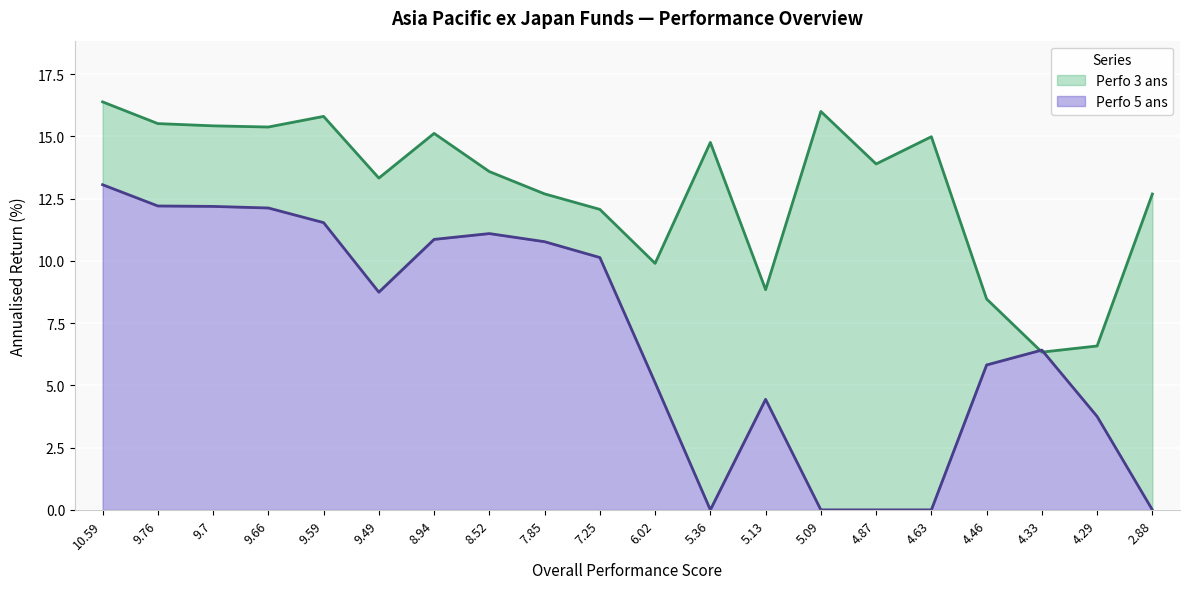

Reading left to right, extract all data points from this chart.

Perfo 3 ans: 10.59=16.4	9.76=15.5	9.7=15.4	9.66=15.4	9.59=15.8	9.49=13.3	8.94=15.1	8.52=13.6	7.85=12.7	7.25=12.1	6.02=9.9	5.36=14.8	5.13=8.8	5.09=16.0	4.87=13.9	4.63=15.0	4.46=8.5	4.33=6.3	4.29=6.6	2.88=12.7
Perfo 5 ans: 10.59=13.1	9.76=12.2	9.7=12.2	9.66=12.1	9.59=11.5	9.49=8.7	8.94=10.9	8.52=11.1	7.85=10.8	7.25=10.1	6.02=5.1	5.36=0.0	5.13=4.4	5.09=0.0	4.87=0.0	4.63=0.0	4.46=5.8	4.33=6.4	4.29=3.8	2.88=0.0